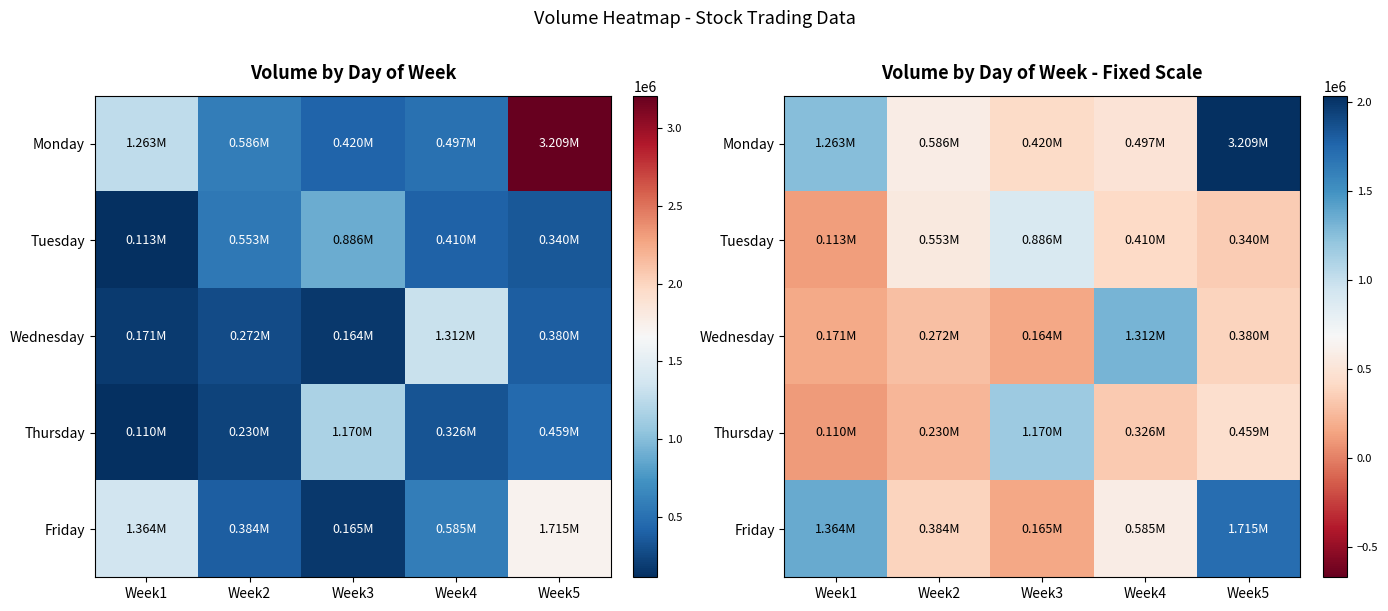

Count the number of data series in this chart.

5